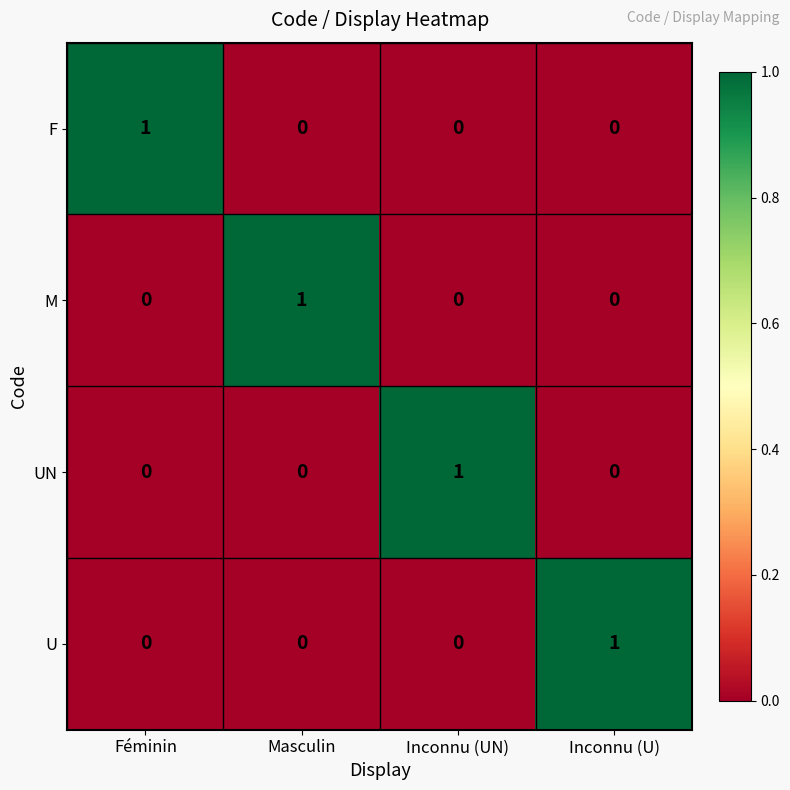

How many F values are between 0 and 1?

4